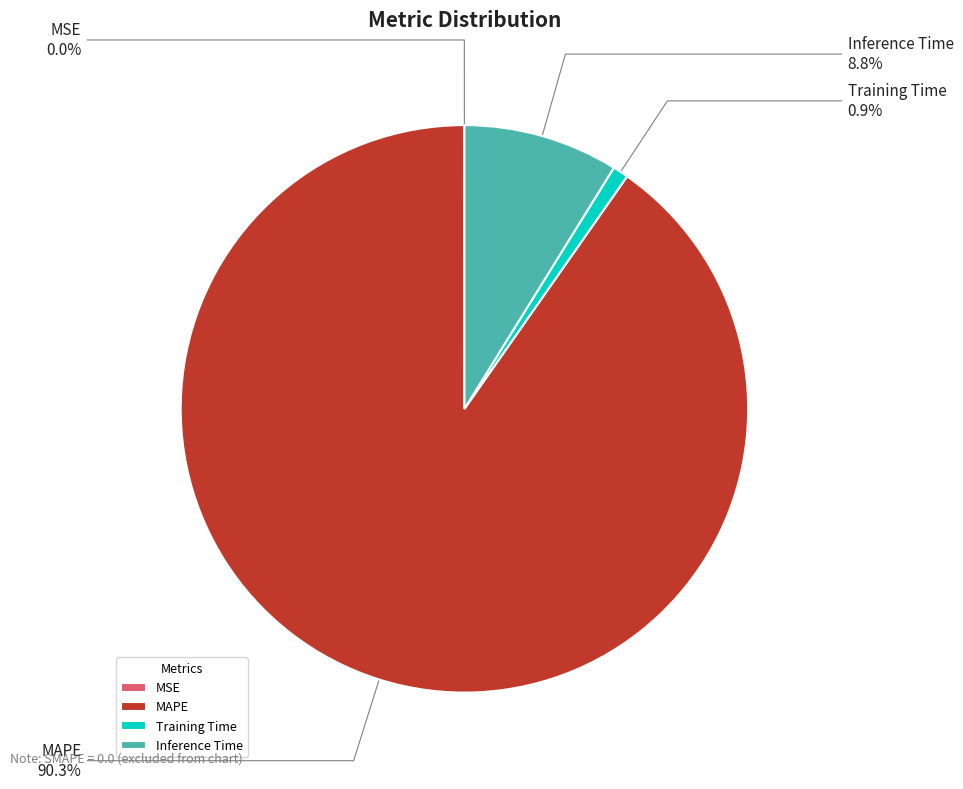

What is the largest slice in the pie chart?

MAPE